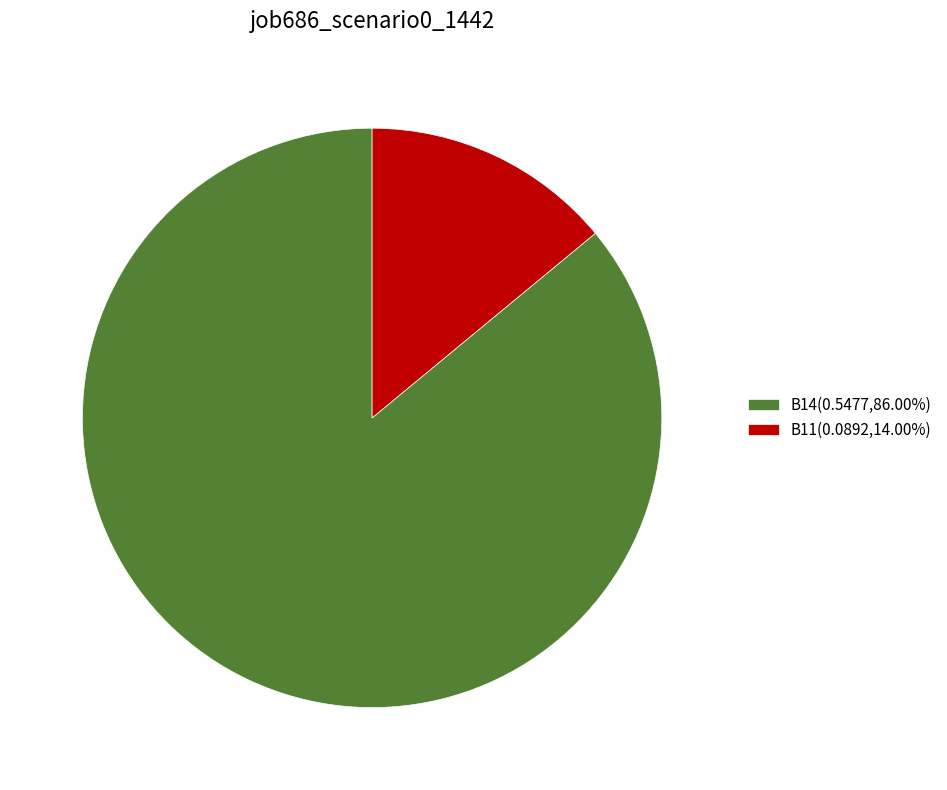

Does any single category account for the majority?

Yes